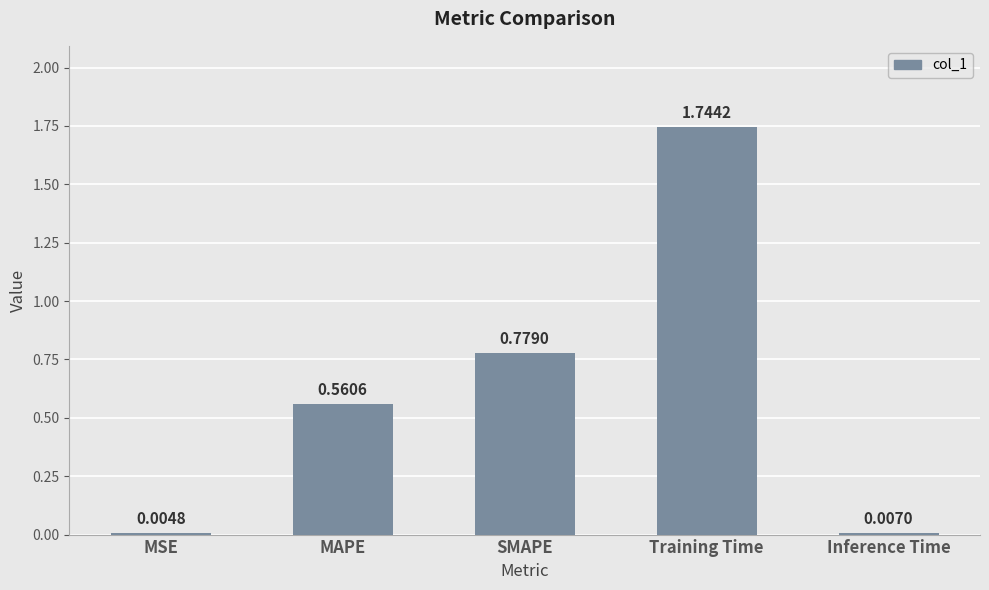

What is the sum of all values?

3.1